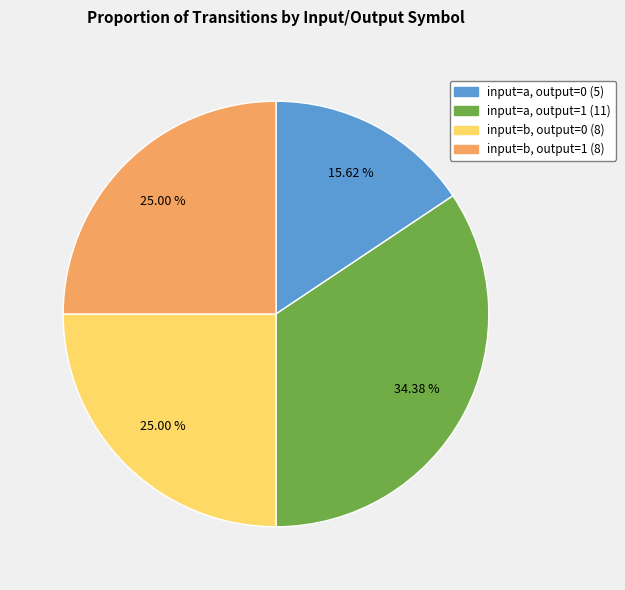

Is it true that input=a, output=0 is 16% of the pie?

True